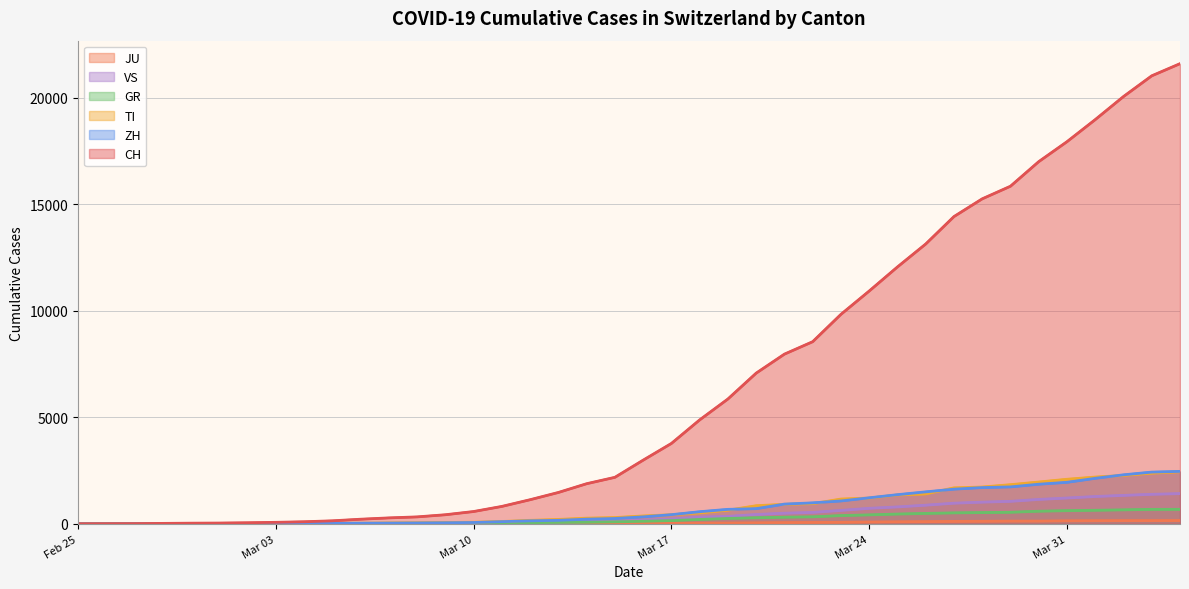

What is the sum of all VS values?

16819